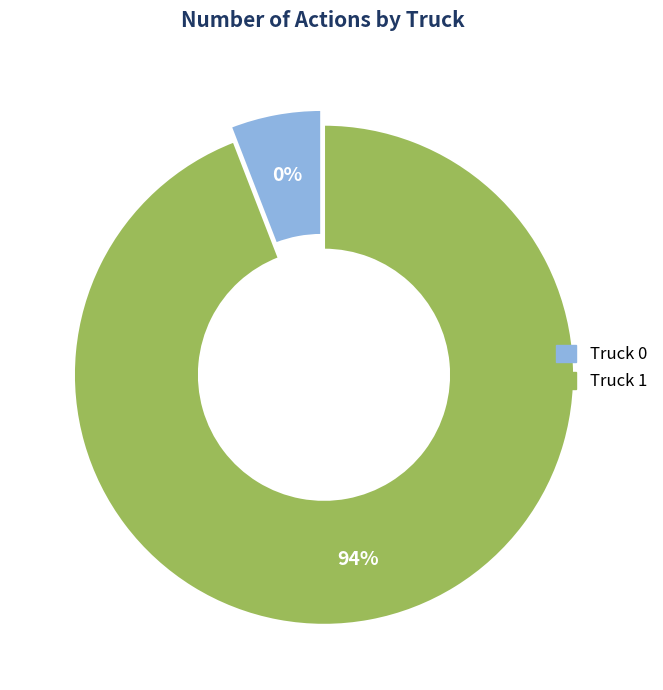

Does any single category account for the majority?

Yes